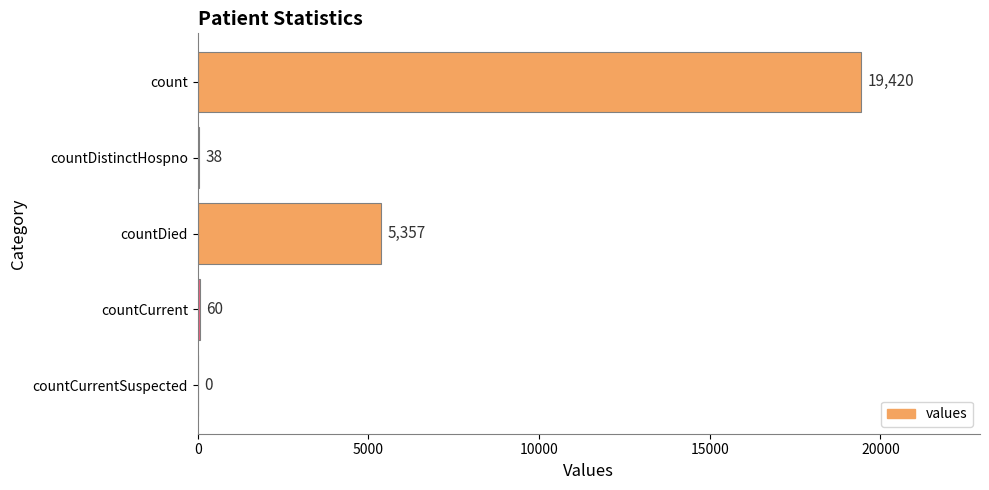

Does the chart contain stacked bars?

No